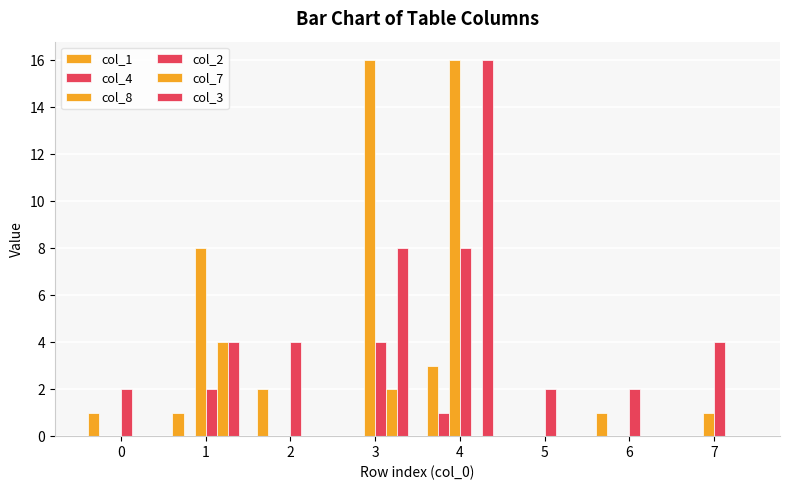

How many series are shown in this chart?

6